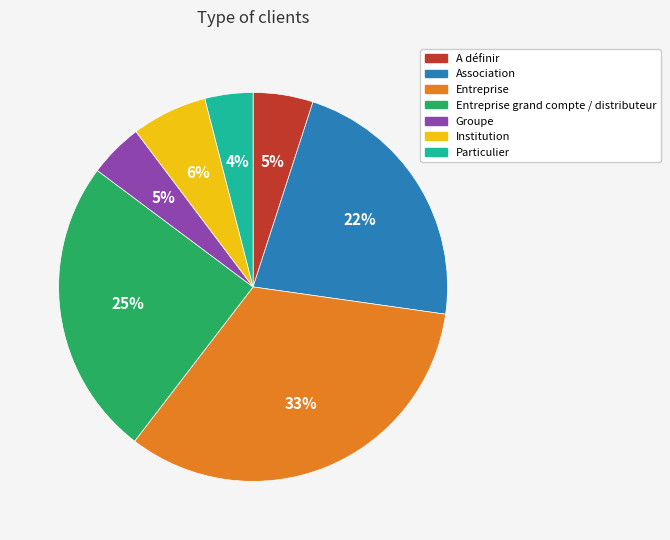

To the nearest percent, what portion does Particulier represent?

4%